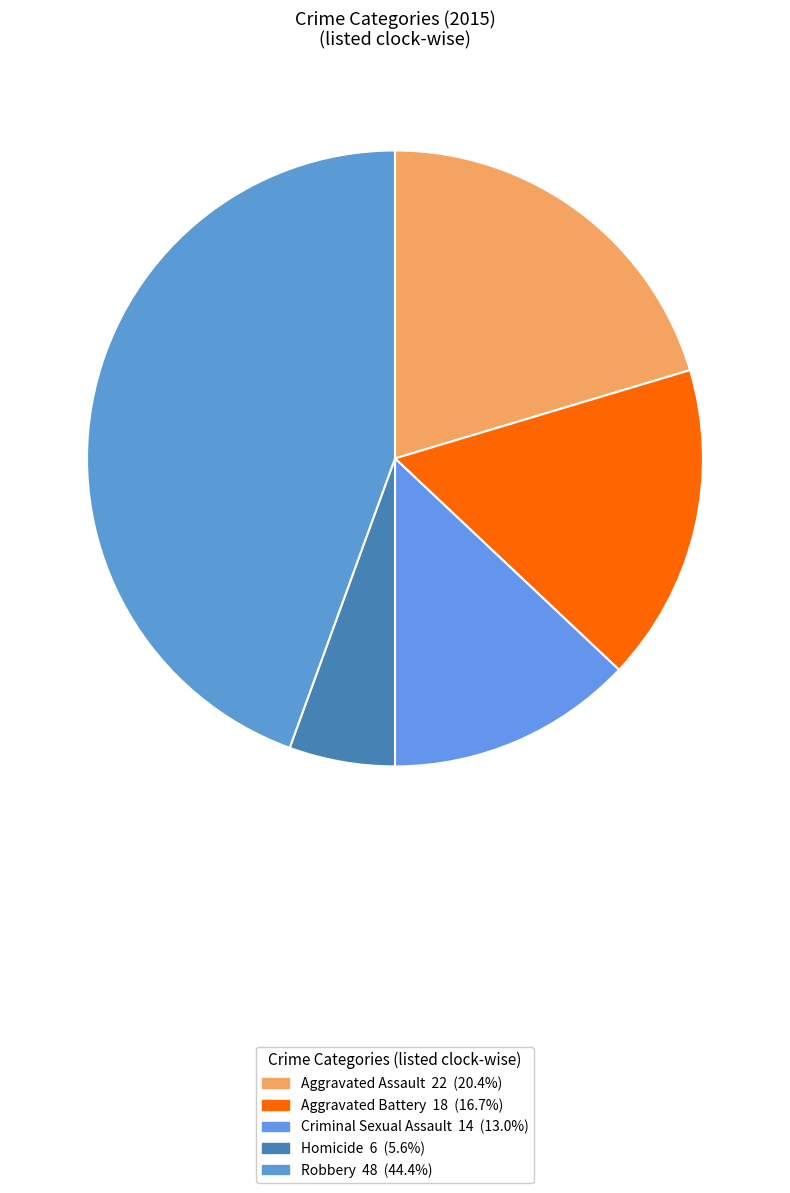

To the nearest percent, what percentage of the pie is Aggravated Assault?

20%